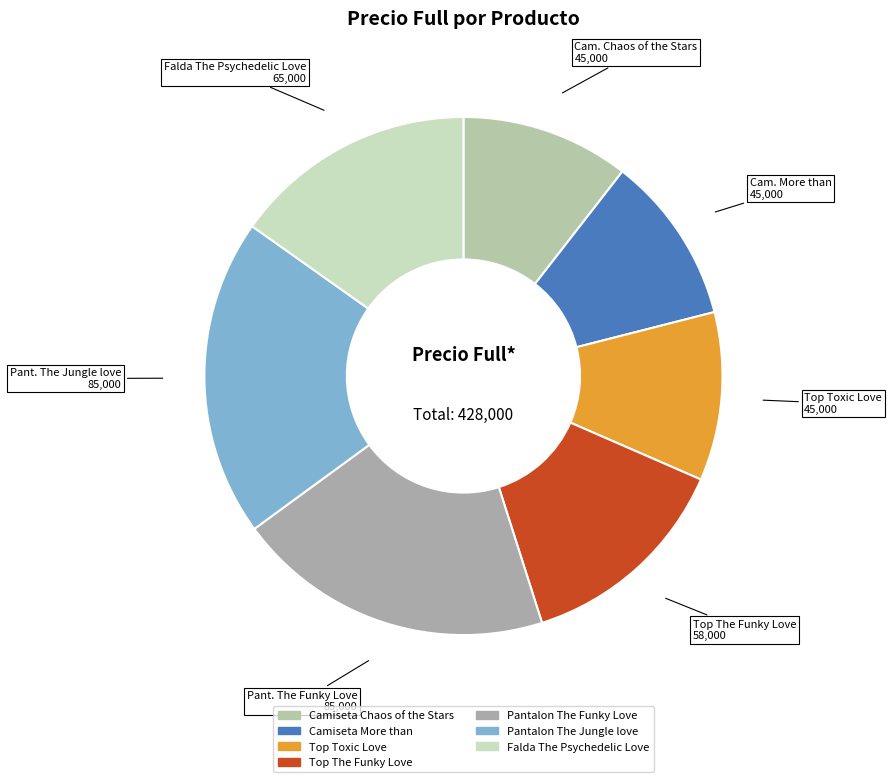

What is the largest slice in the pie chart?

Pantalon The Funky Love